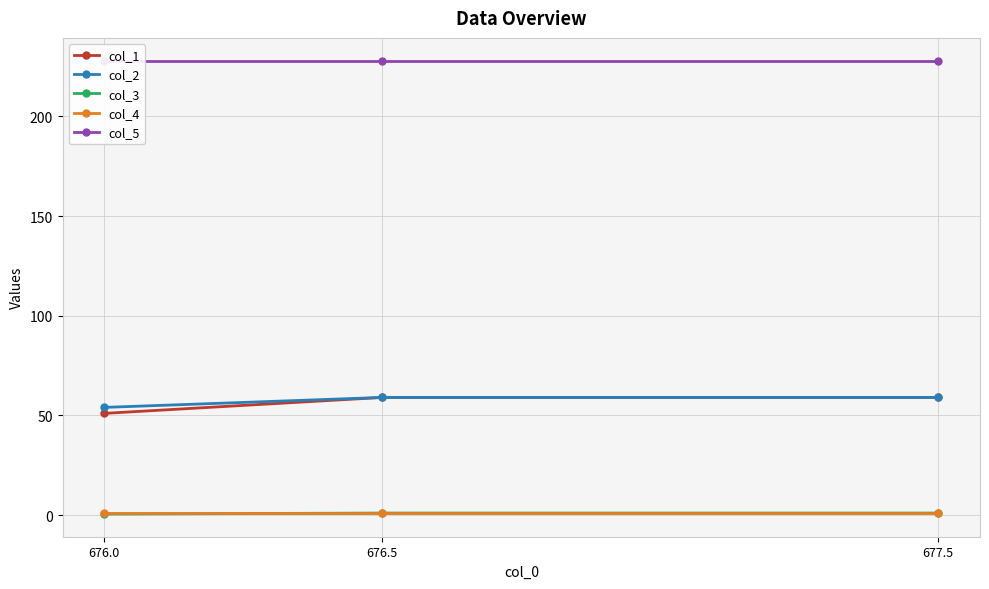

Reading left to right, extract all data points from this chart.

col_1: 676.0=51.0	676.5=59.0	677.5=59.0
col_2: 676.0=54.0	676.5=59.0	677.5=59.0
col_3: 676.0=0.5	676.5=1.0	677.5=1.0
col_4: 676.0=1.0	676.5=1.0	677.5=1.0
col_5: 676.0=228.0	676.5=228.0	677.5=228.0